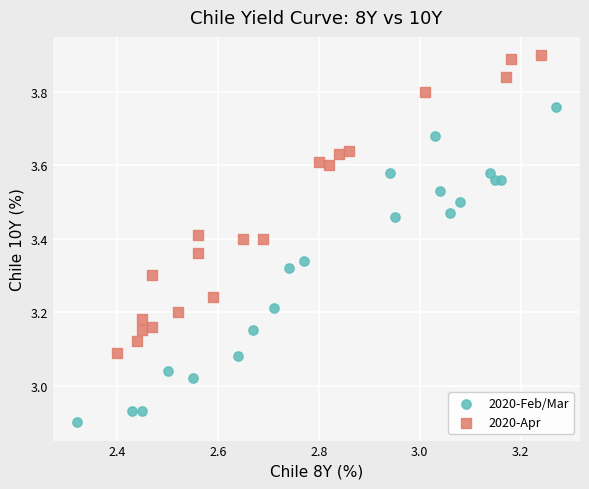

Which series contains the lowest Y value?

2020-Feb/Mar